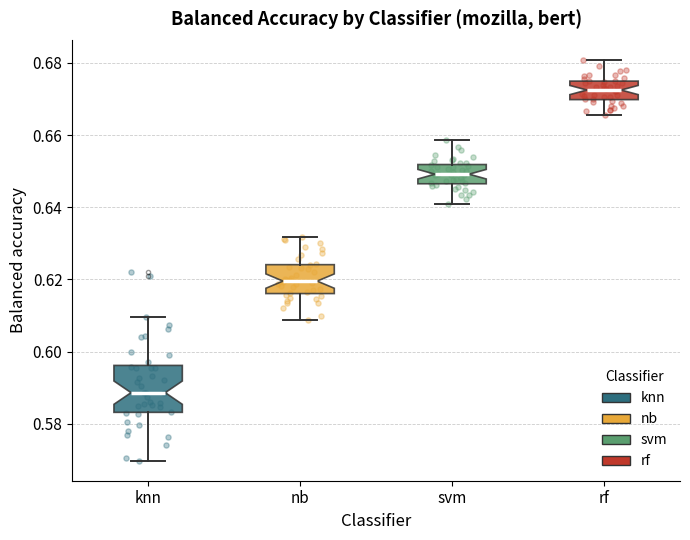

Where does the upper whisker of the box for knn end on the y-axis? The values are not printed on the chart, so give them approximately, as read against the axis.

0.610